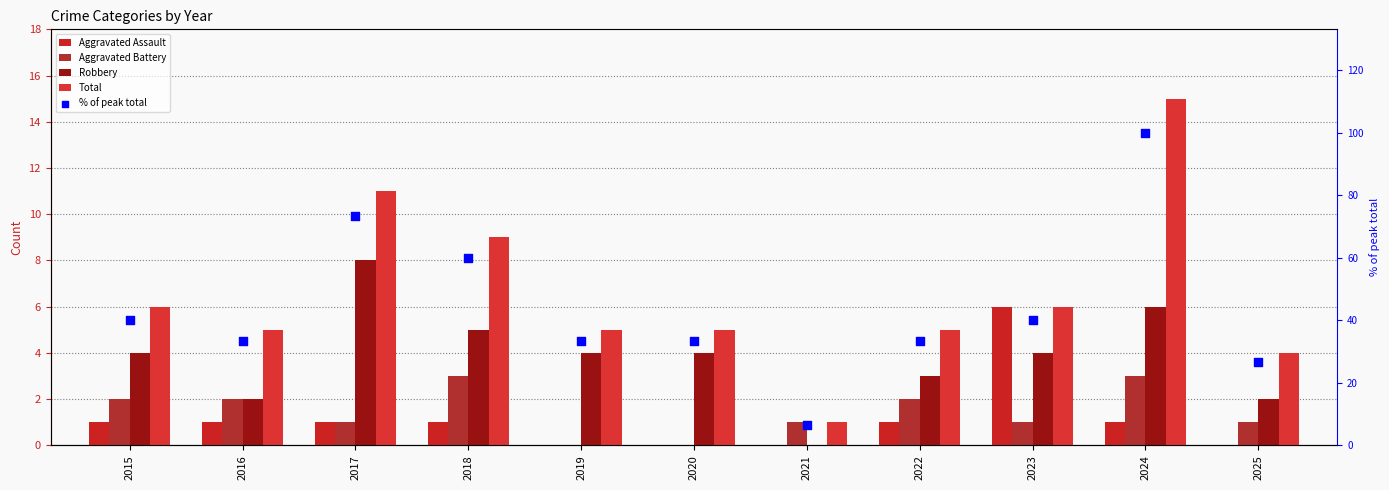

What are all the series names shown in the legend?

Aggravated Assault, Aggravated Battery, Robbery, Total, % of peak total